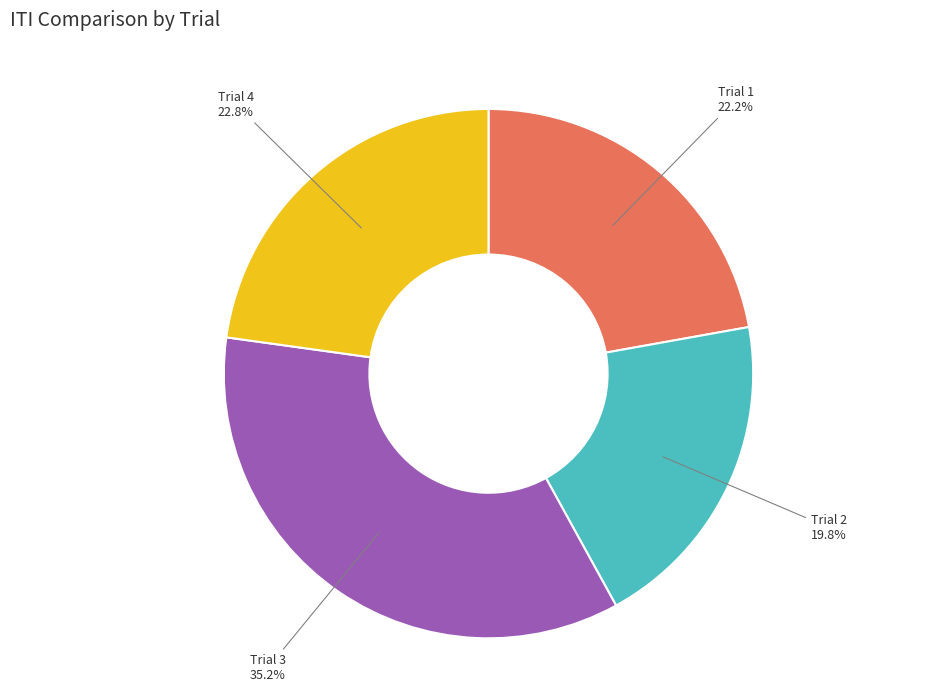

True or false: Trial 1 accounts for 28% of the total.

False